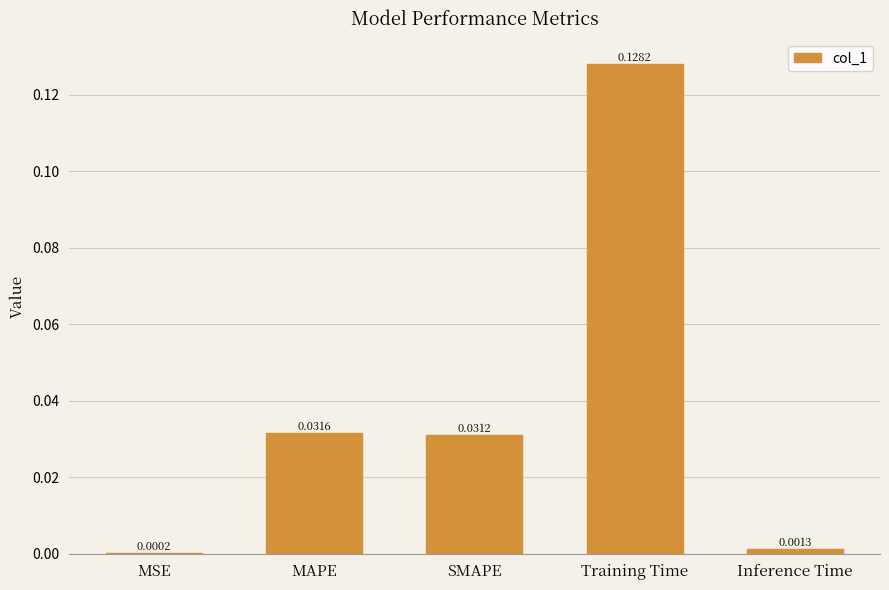

The value at SMAPE is 0.0. True or false?

False